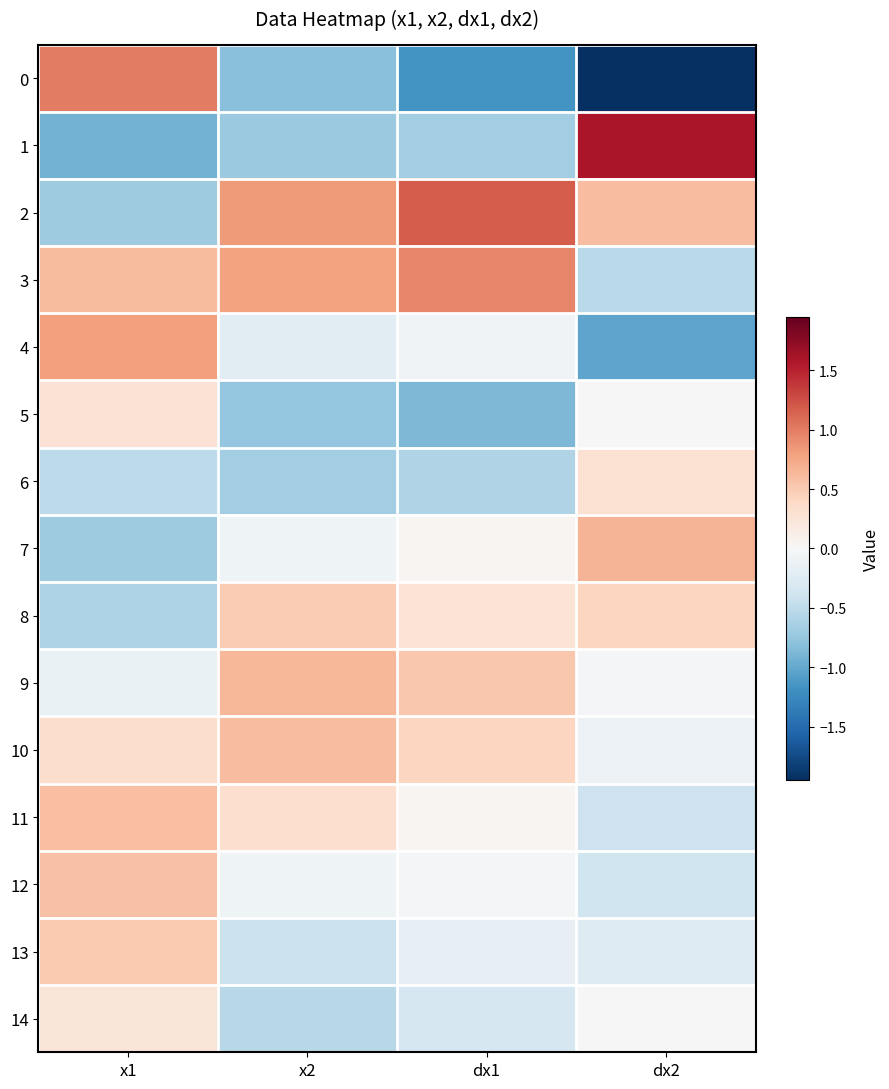

Which label corresponds to the smallest value in the chart?

dx2